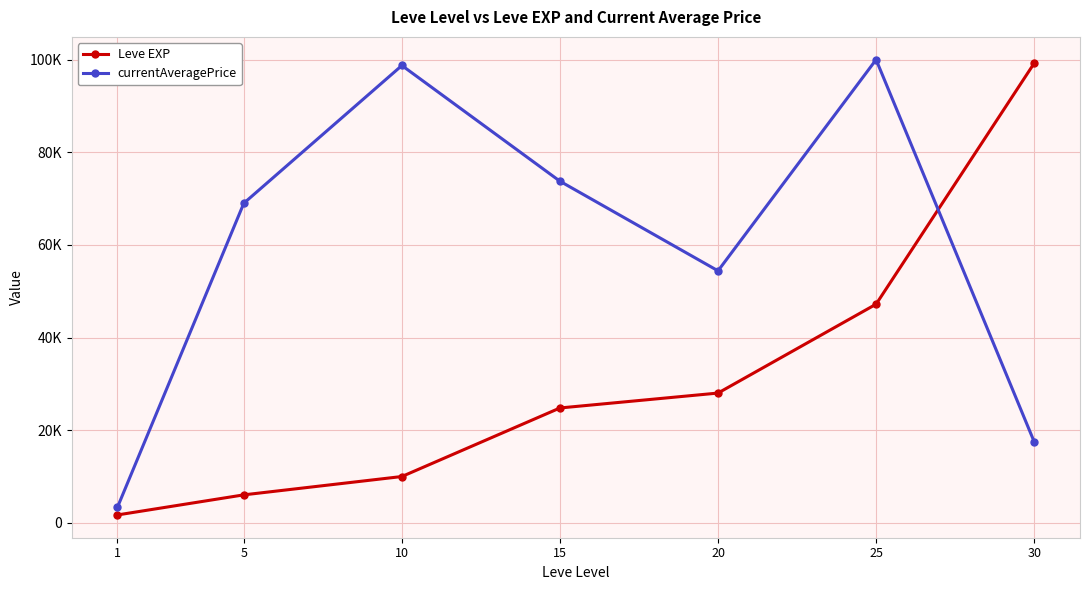

The value of currentAveragePrice at 15 is 106463.5. True or false?

False